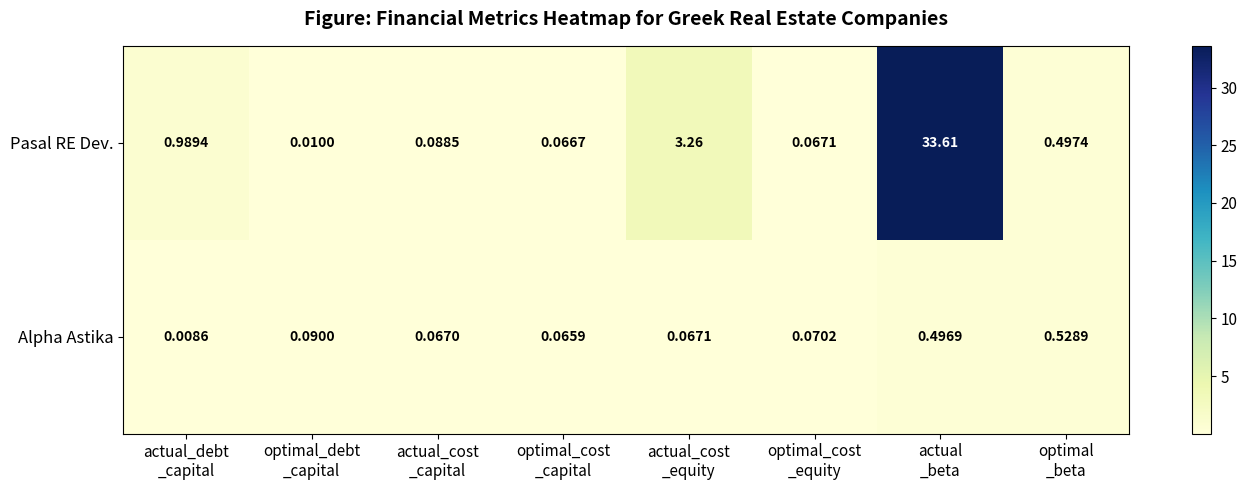

Which series has the largest total across all categories?

Pasal RE Dev.